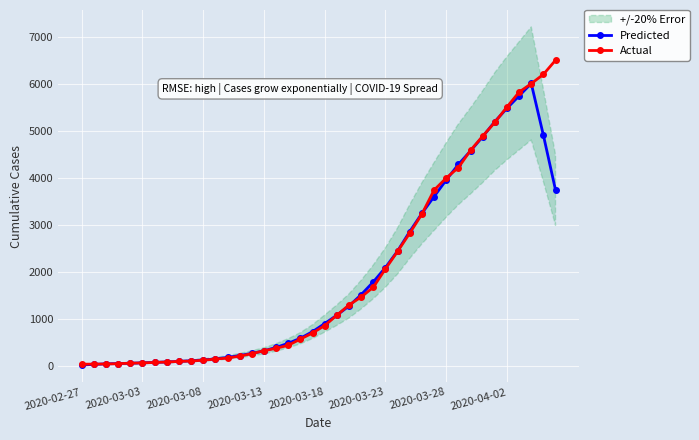

The Predicted series shows 595.0 at 18. True or false?

True